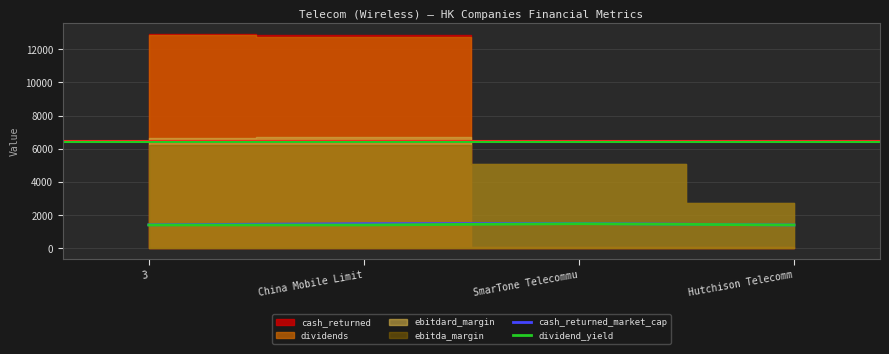

What is the average value of the cash_returned_market_cap series?

1442.9